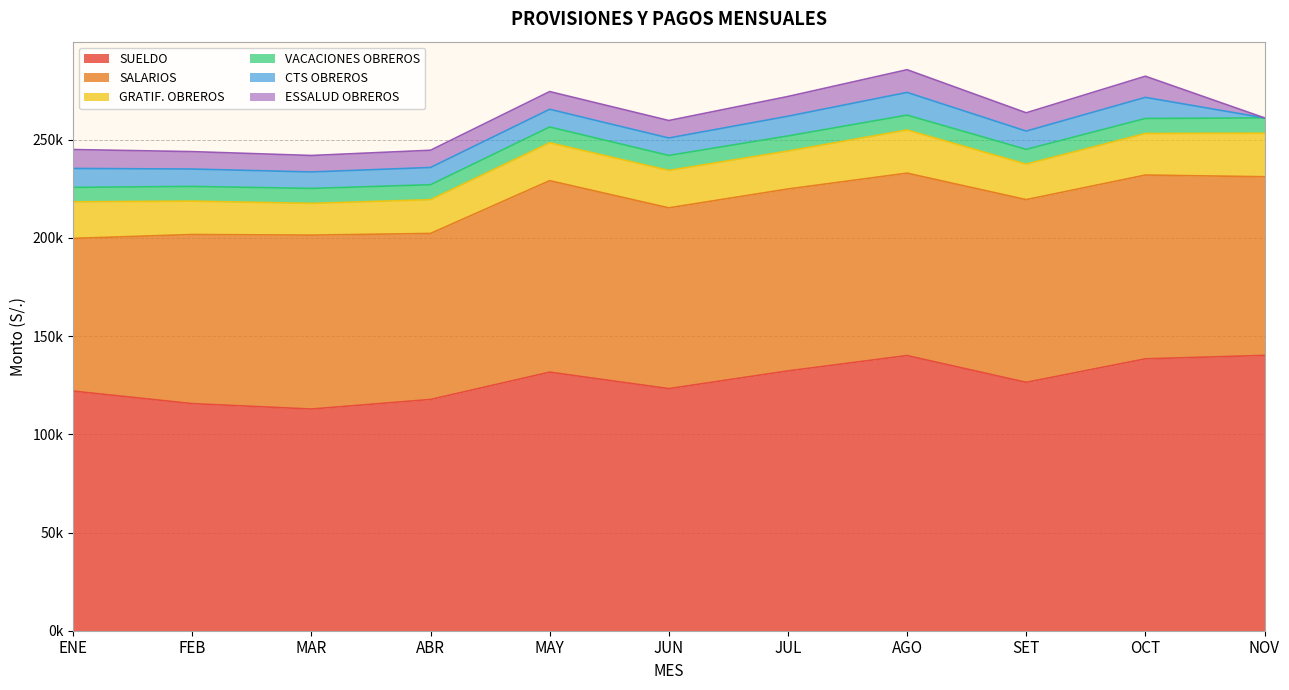

Does the chart have visible grid lines?

Yes